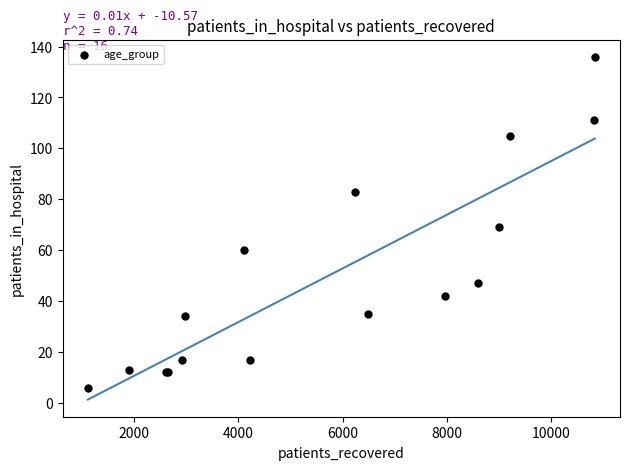

What Y value in the scatter plot is closest to 71?

69